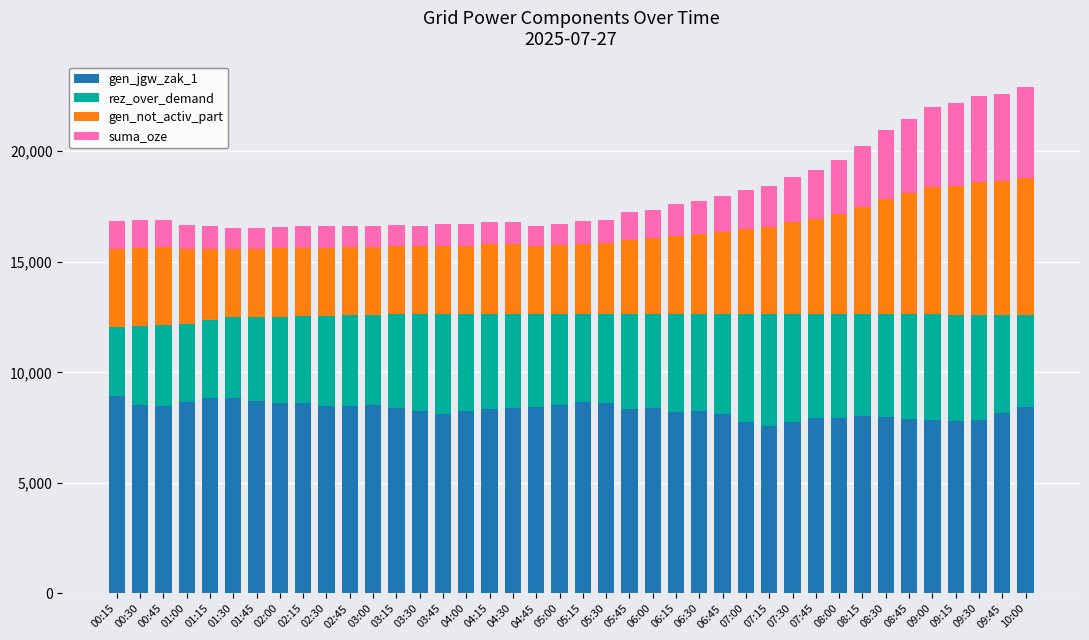

How many bars are there in total?

40